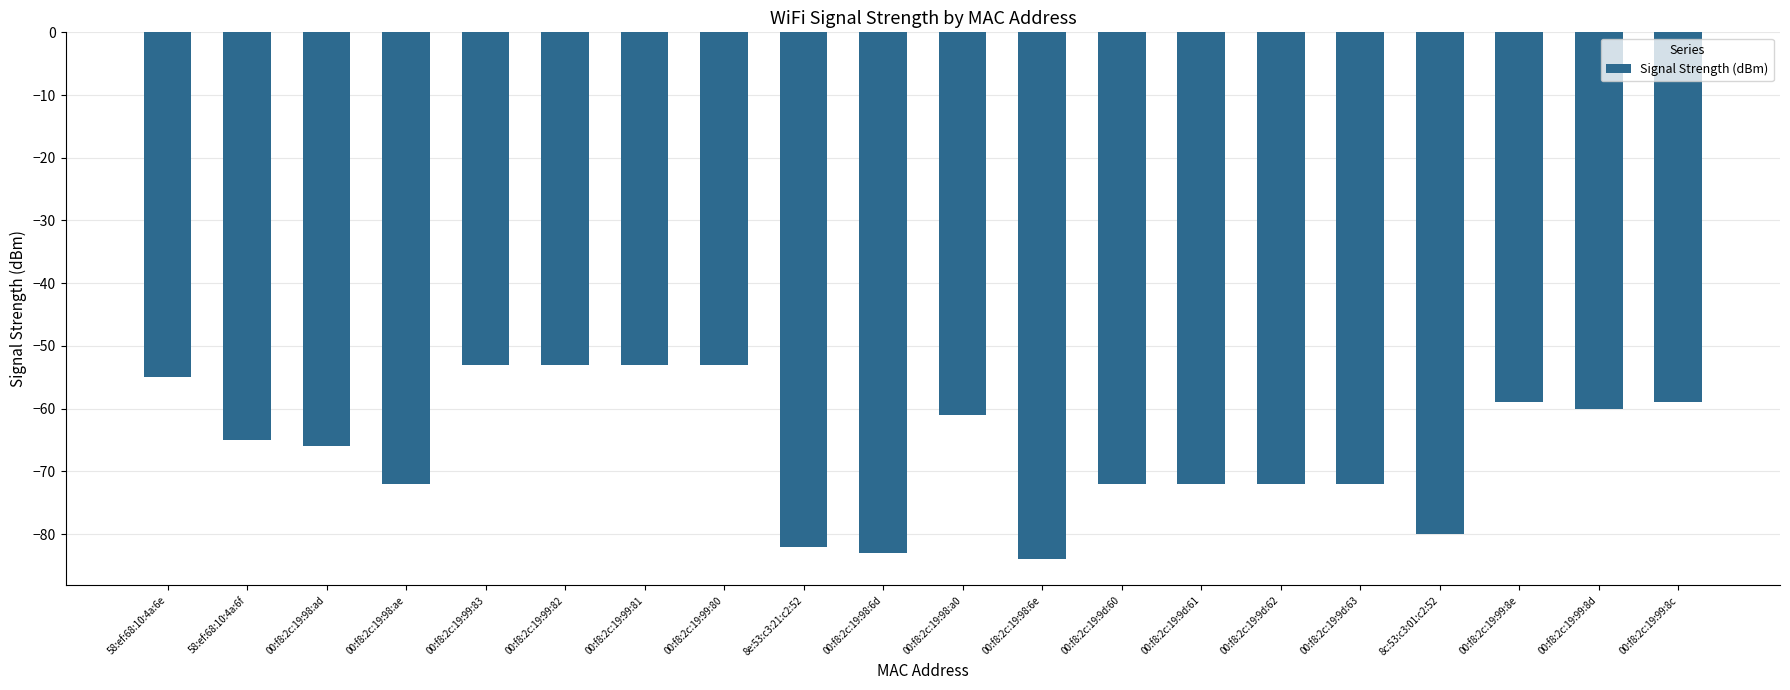

What is the value of the 13th bar from the left?

-72